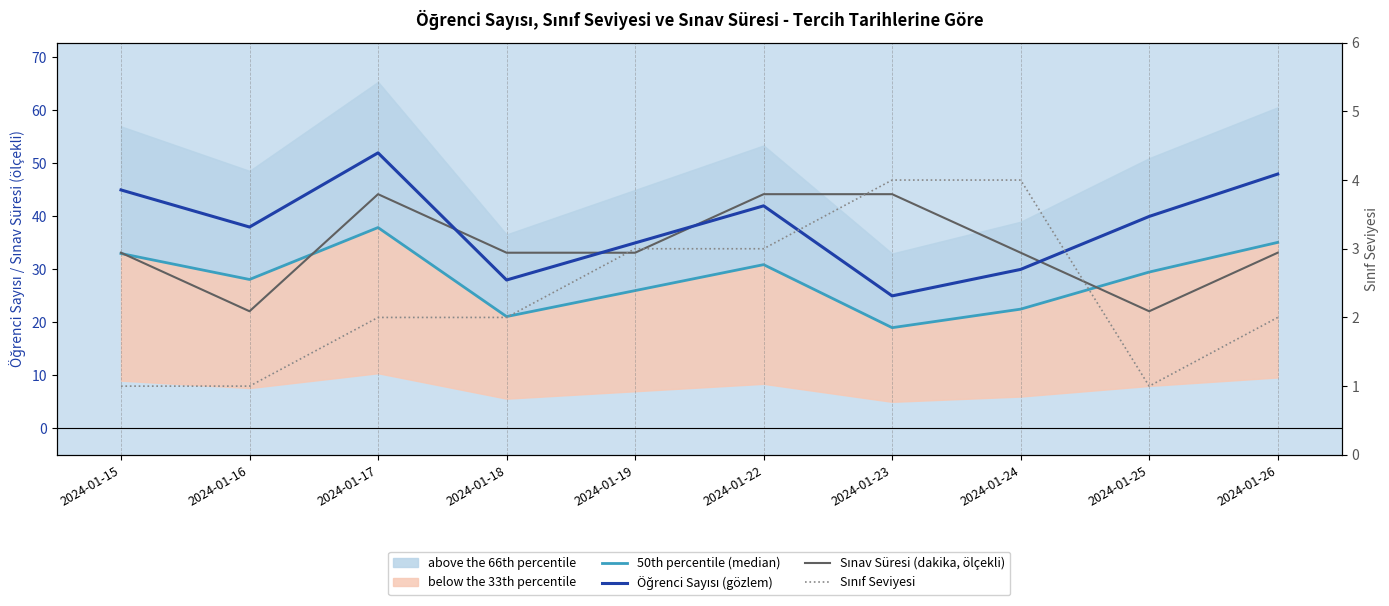

At which label is Sınav Süresi (dakika, ölçekli) closest to 33?

2024-01-15